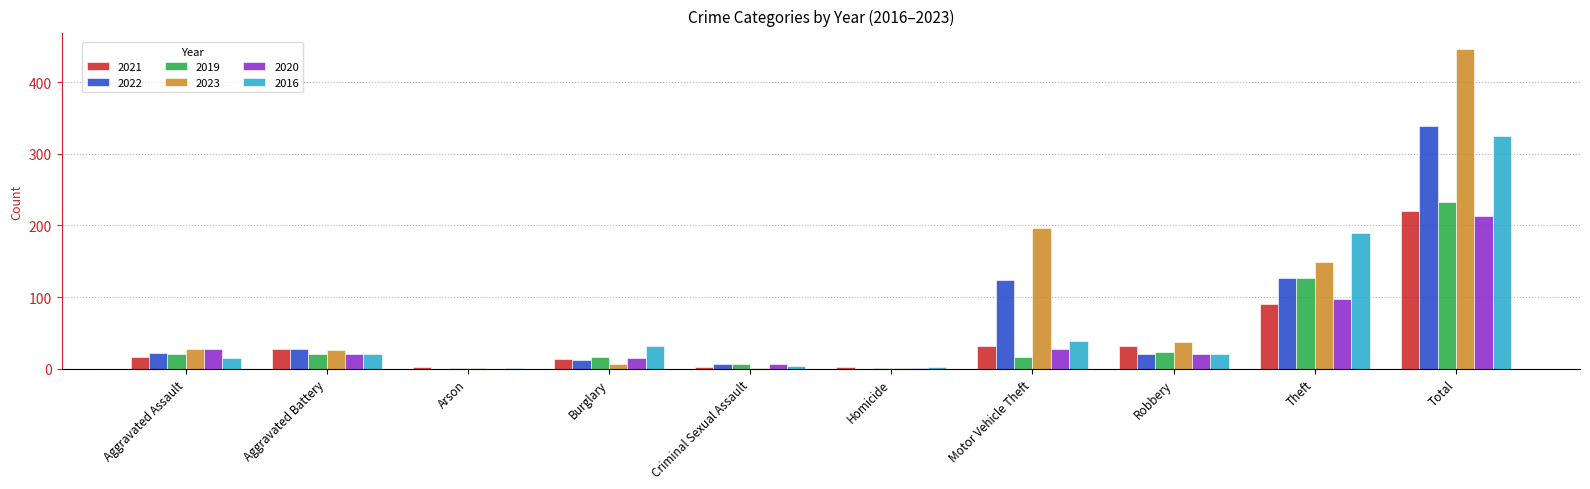

Which category has the highest value across all series?

Total